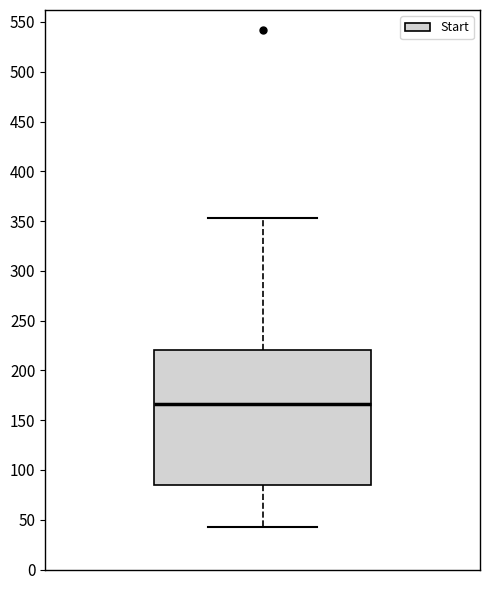

Where is the lower edge of the box on the y-axis? The values are not printed on the chart, so give them approximately, as read against the axis.

85